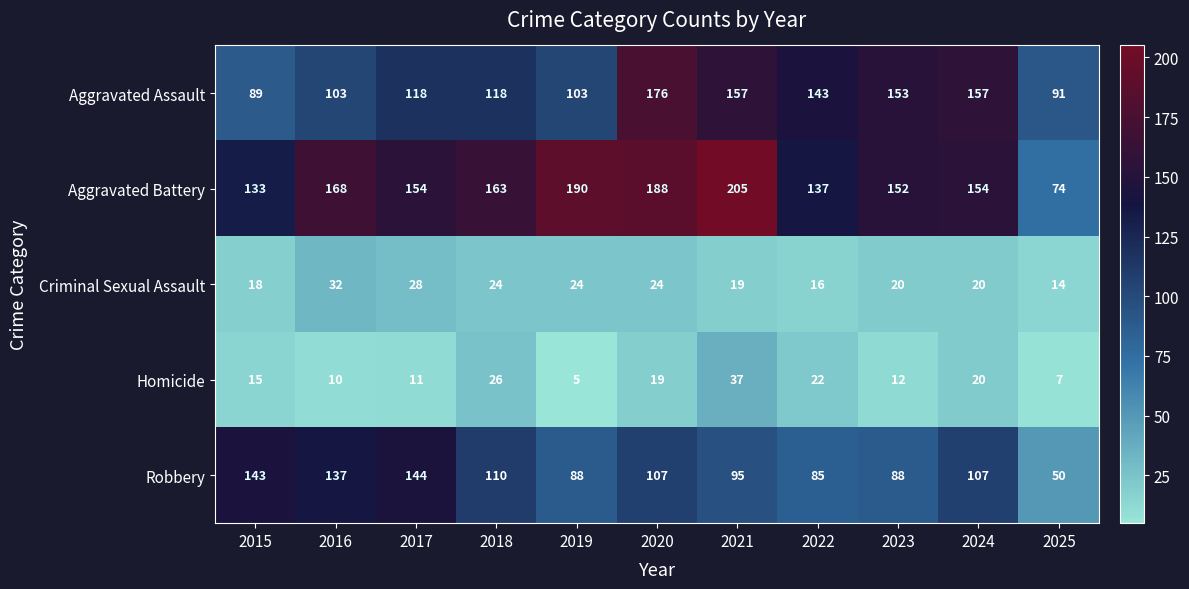

Which category has the highest value across all series?

2021